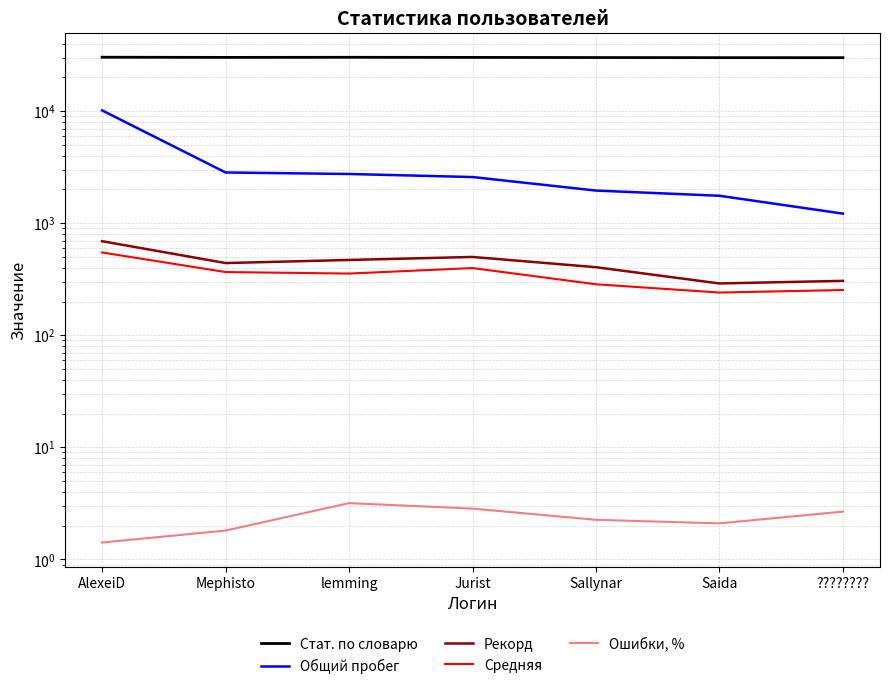

True or false: Общий пробег has more than 1 points higher than both neighbors.

False